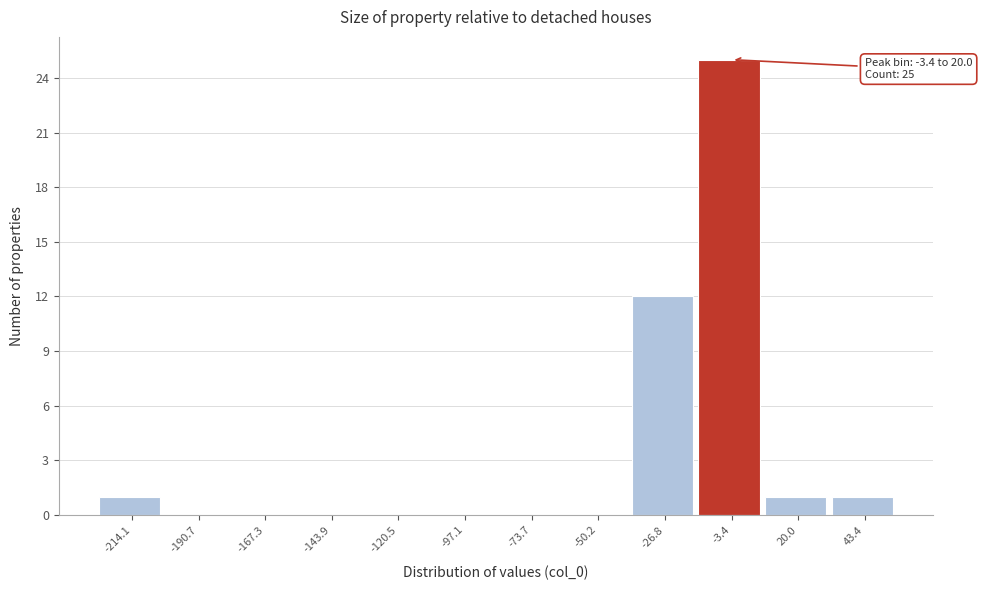

Reading right to left, list all the values displayed in this chart.

43.4=1	20.0=1	-3.4=25	-26.8=12	-50.2=0	-73.7=0	-97.1=0	-120.5=0	-143.9=0	-167.3=0	-190.7=0	-214.1=1